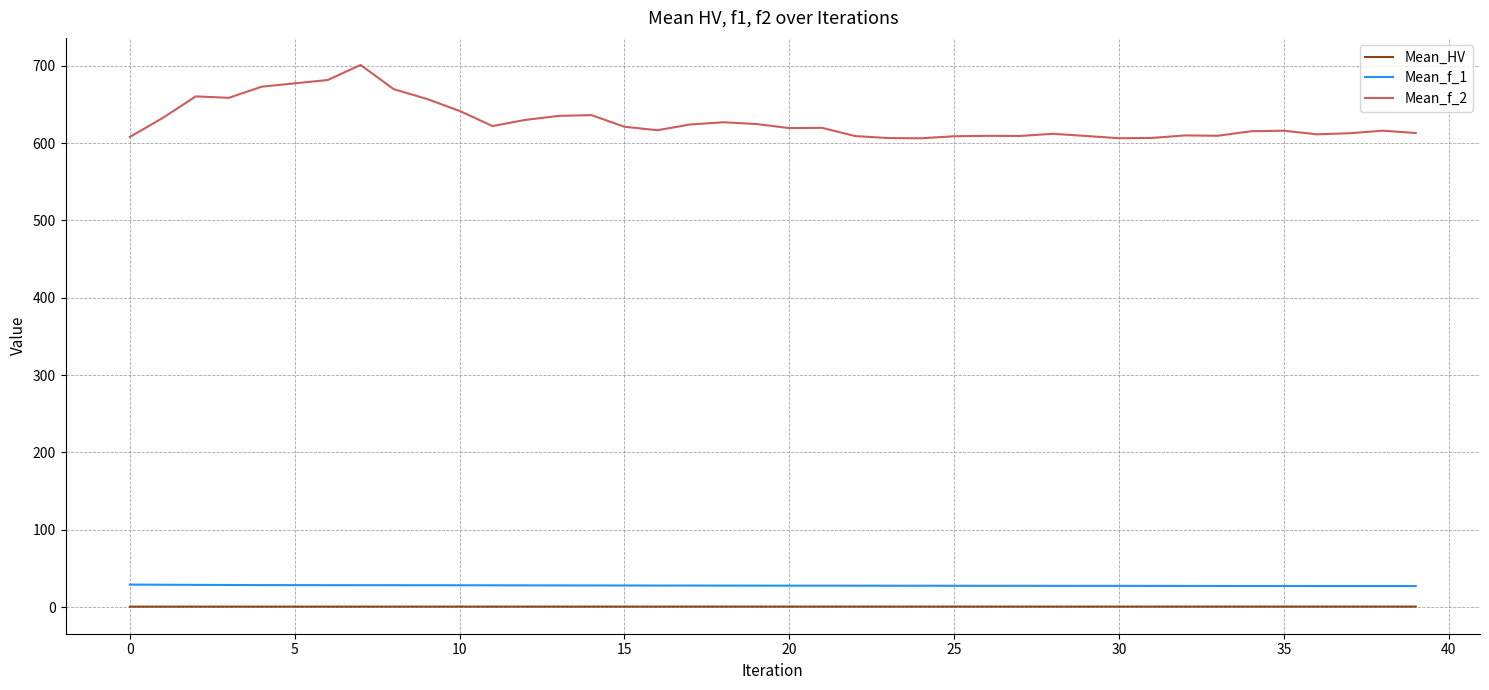

Which series has the largest total across all categories?

Mean_f_2